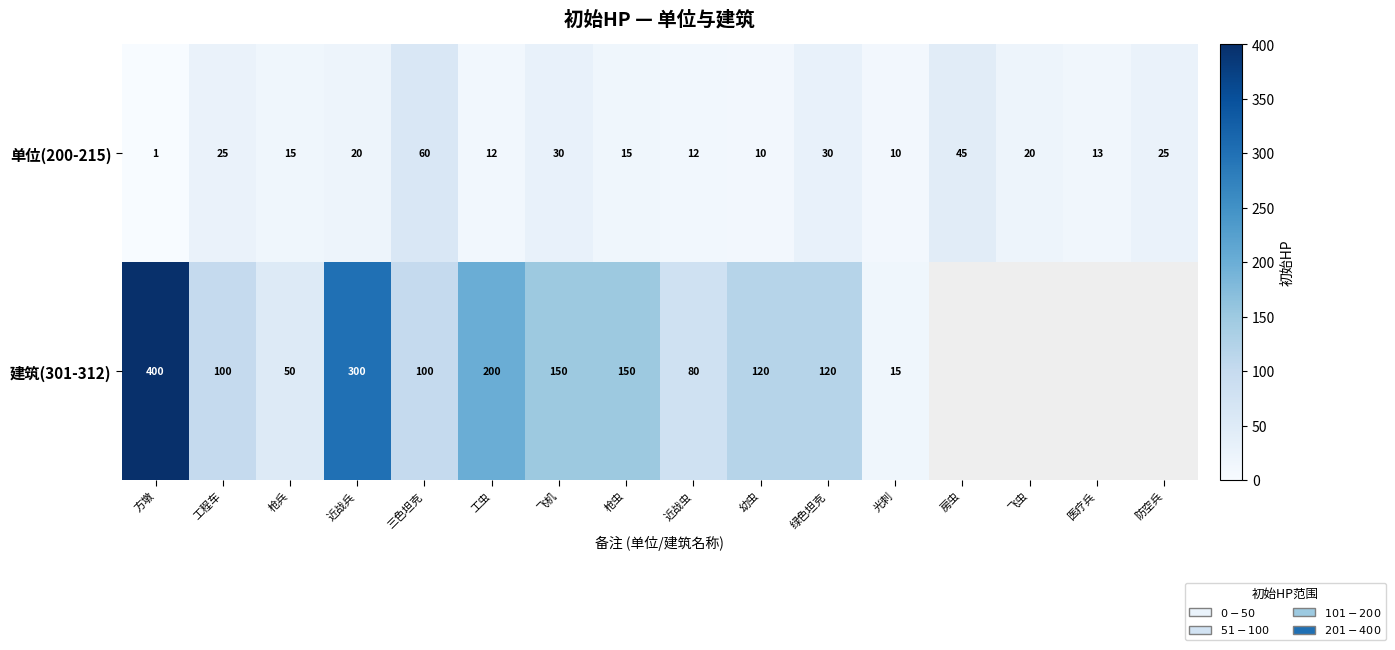

The 单位(200-215) series shows 10 at 光刺. True or false?

True